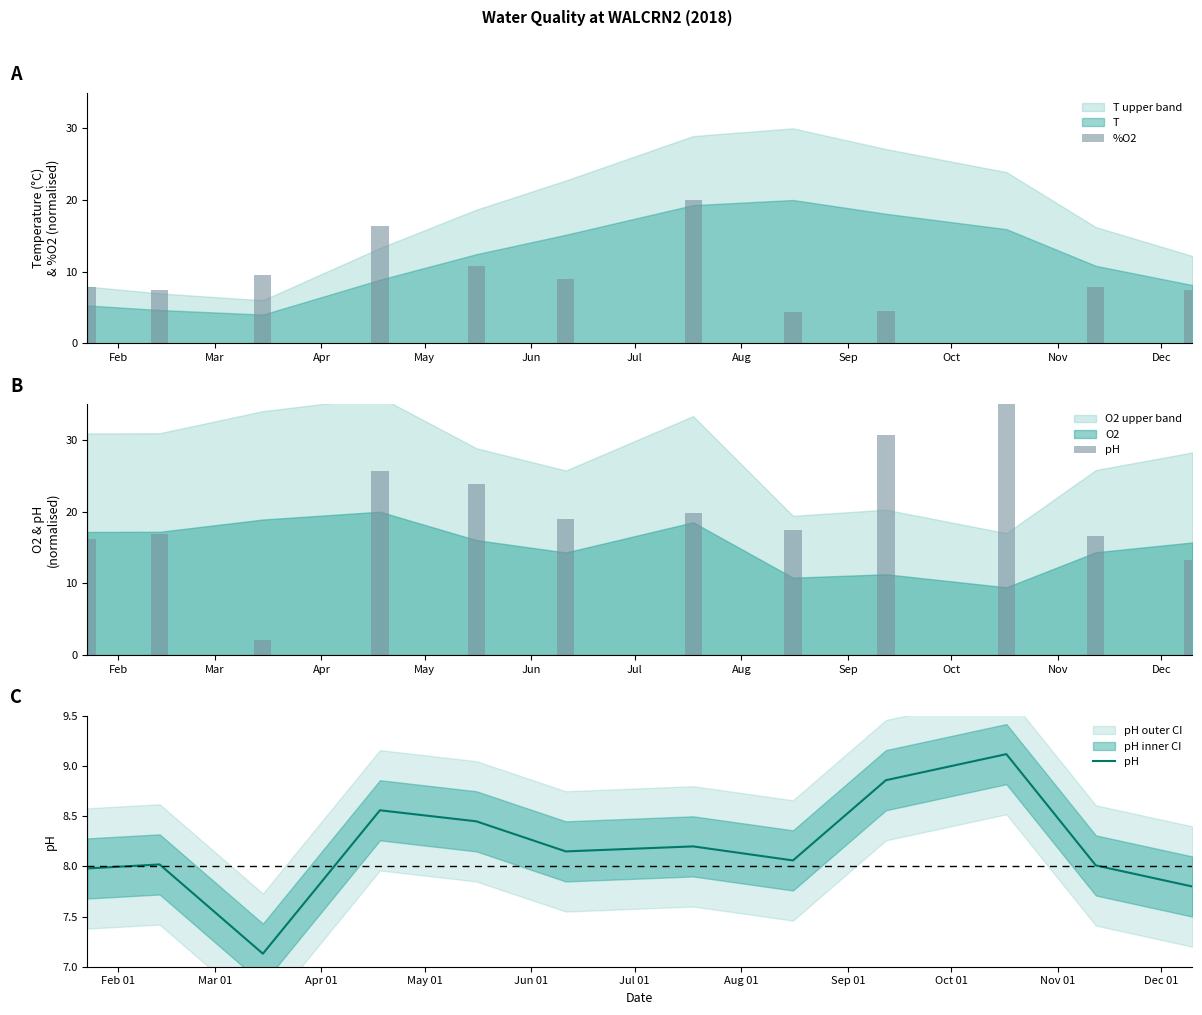

The chart shows a value of 12.9 at Aug. True or false?

False